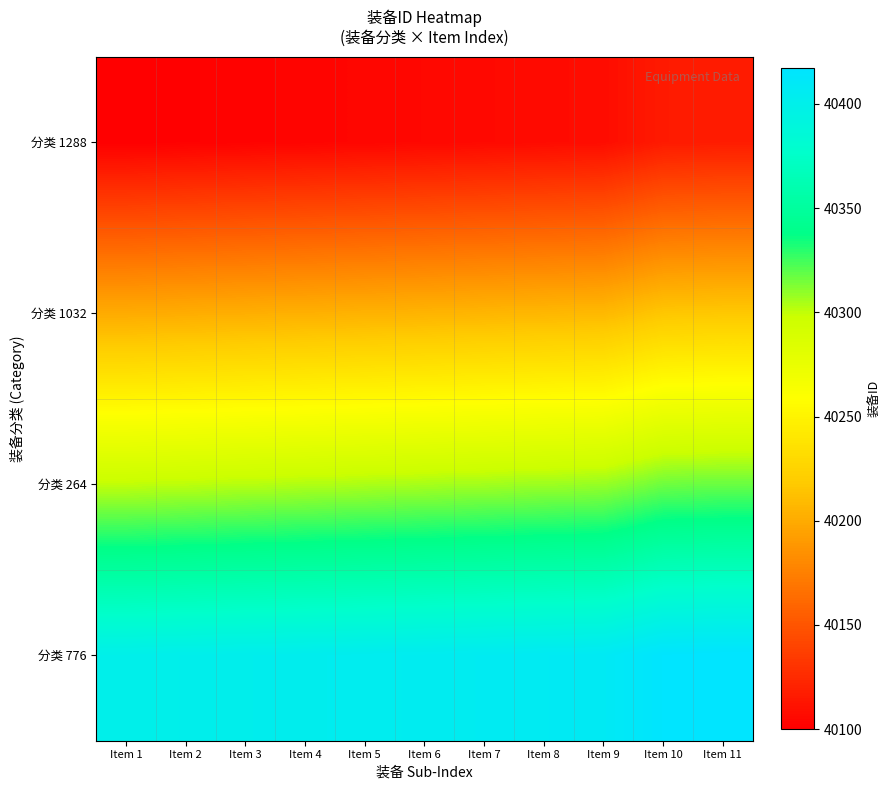

What is the total value across all series at Item 7?

161024